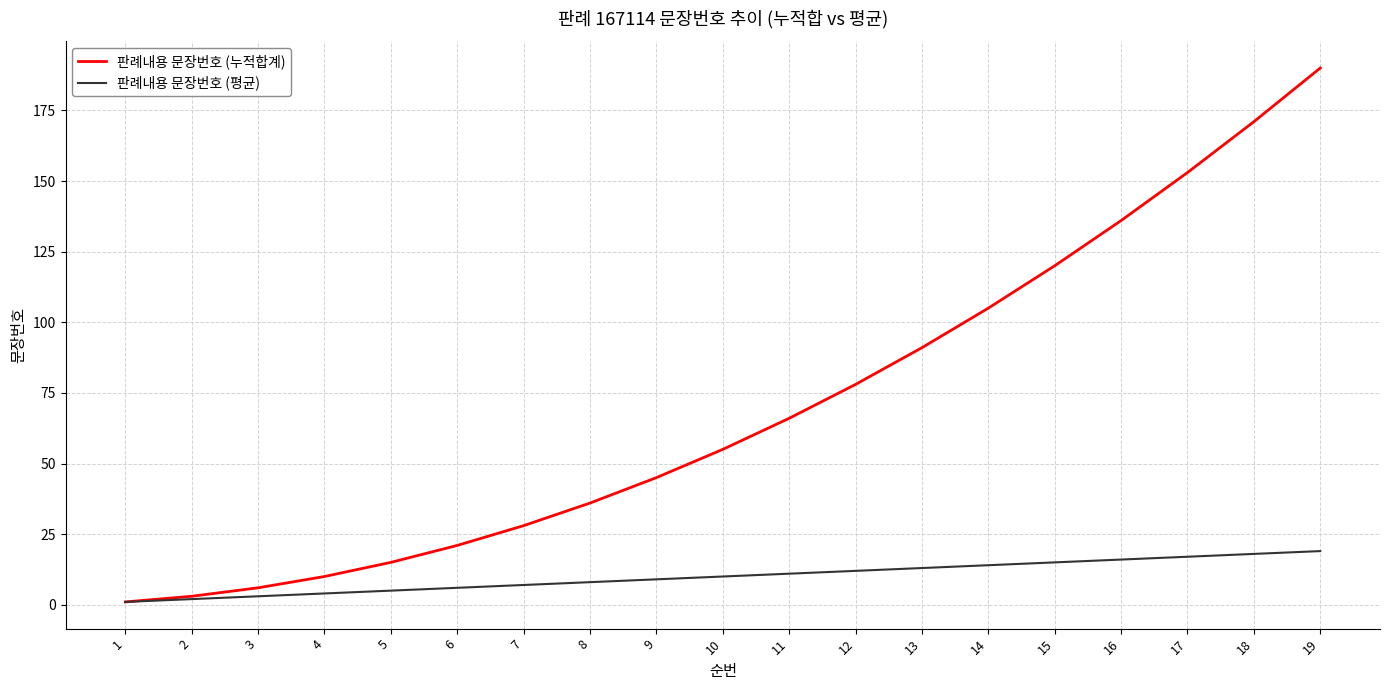

The value of 판례내용 문장번호 (누적합계) at 19 is 190. True or false?

True